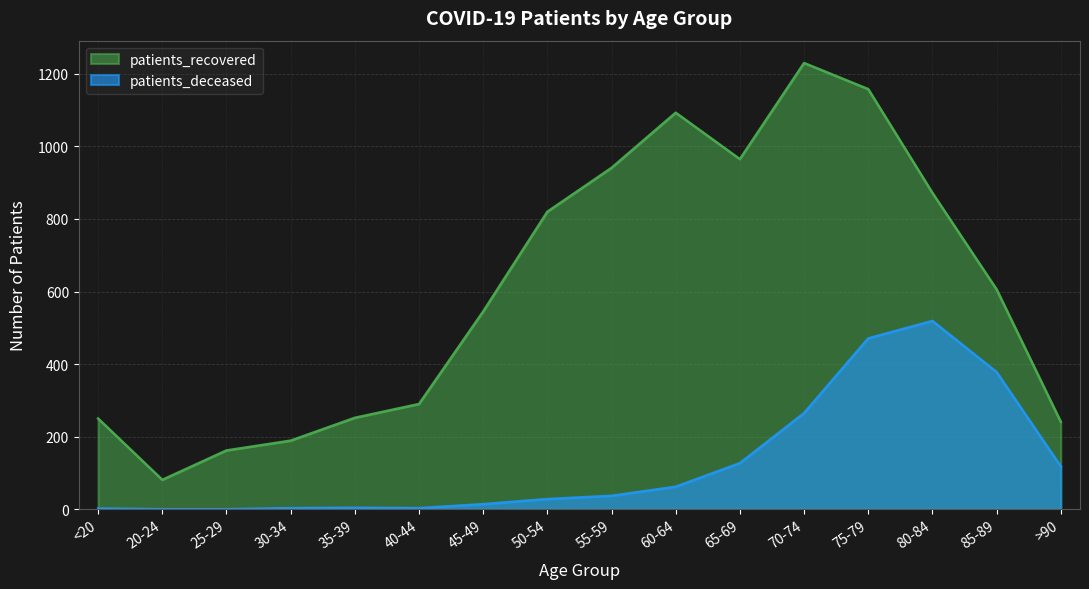

Is the value of patients_recovered at <20 greater than the value of patients_deceased at 40-44?

Yes